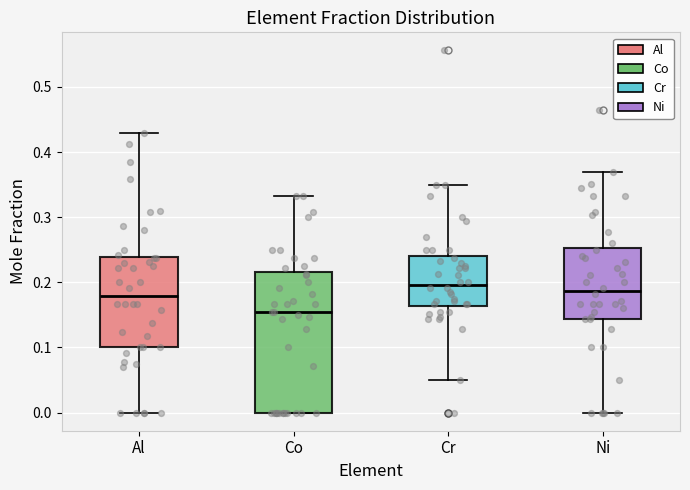

Reading left to right, read every box against the y-axis: the position of its median line, the range the box covers, and the ends of its whiskers. The values are not printed on the chart, so give them approximately, as read against the axis.

Al: median 0.18, box 0.10 to 0.24, whiskers 0.00 to 0.43
Co: median 0.15, box 0.00 to 0.22, whiskers 0.00 to 0.33
Cr: median 0.20, box 0.16 to 0.24, whiskers 0.05 to 0.35
Ni: median 0.19, box 0.14 to 0.25, whiskers 0.00 to 0.37